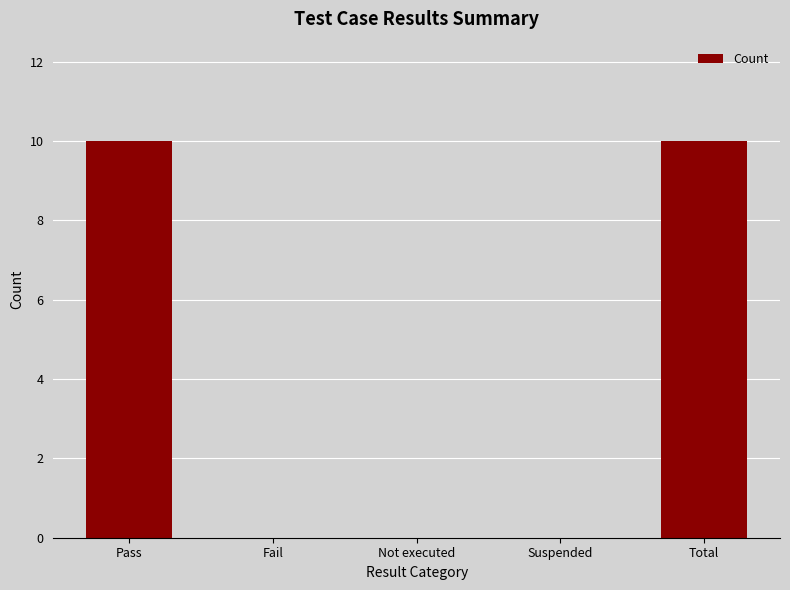

What is the change in value from Pass to Fail?

-10